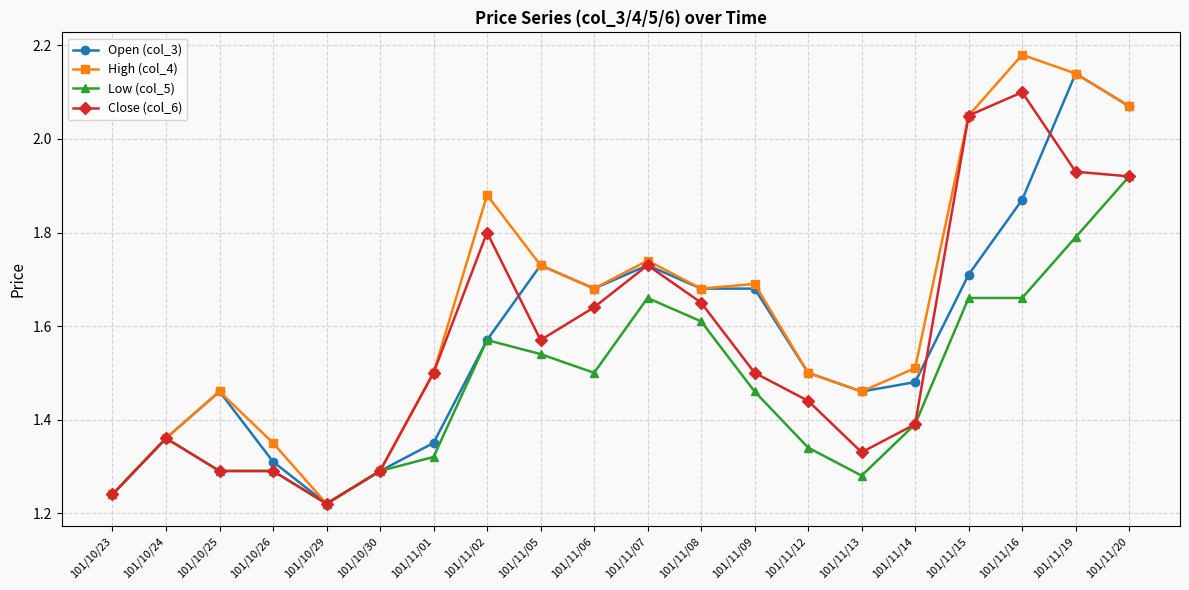

Which series ends up on top after the final intersection of Open (col_3) and Close (col_6)?

Open (col_3)